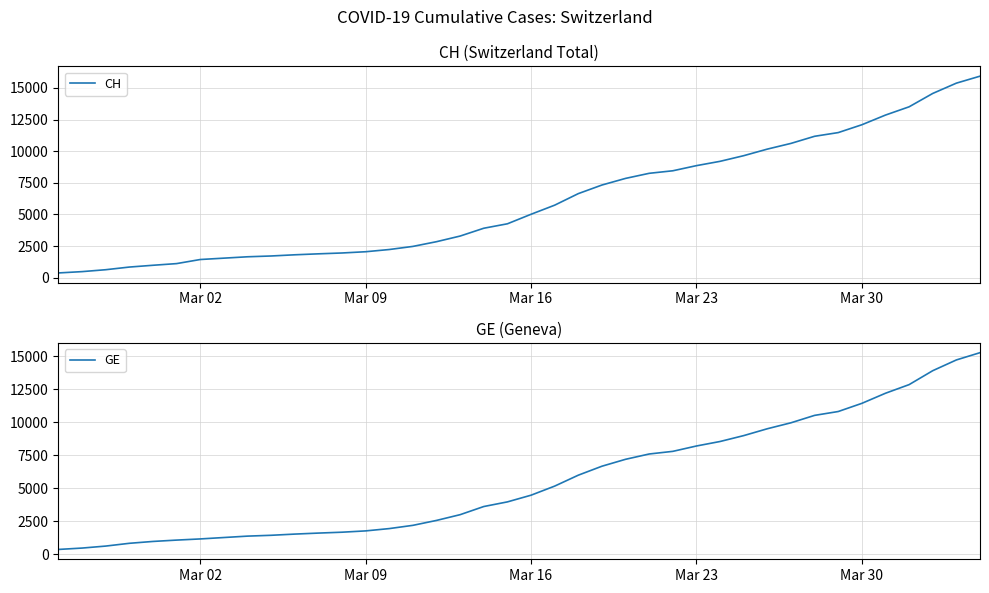

True or false: CH and GE cross at least once.

False